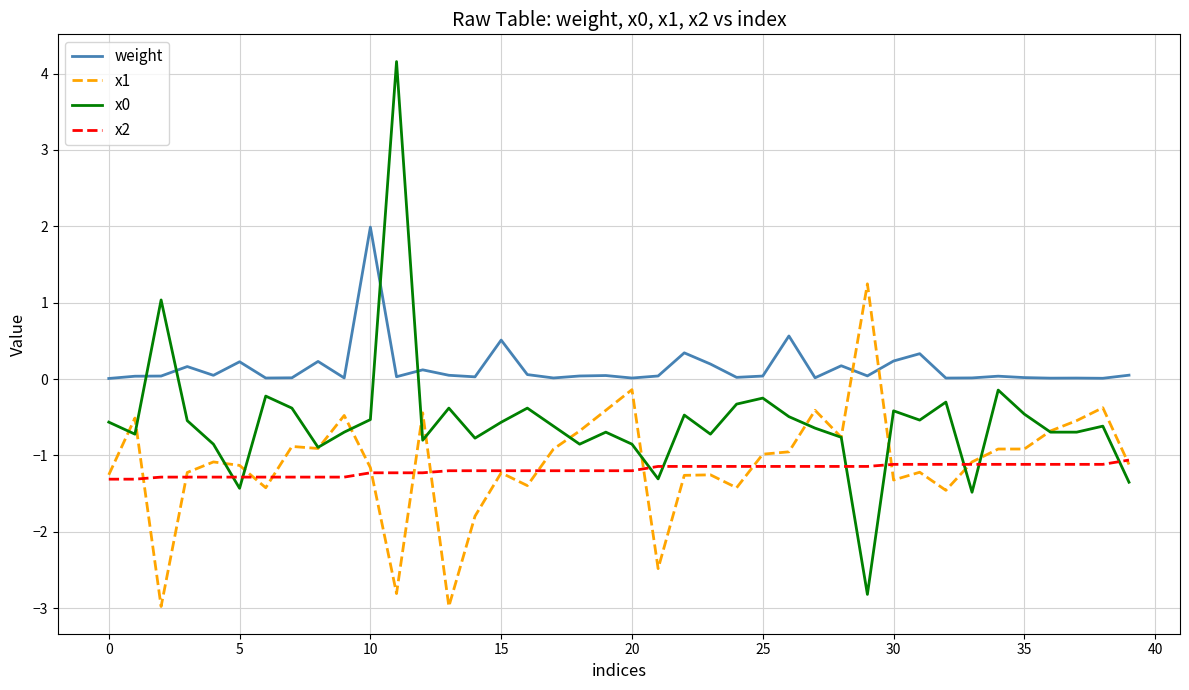

Which series has the largest total across all categories?

weight